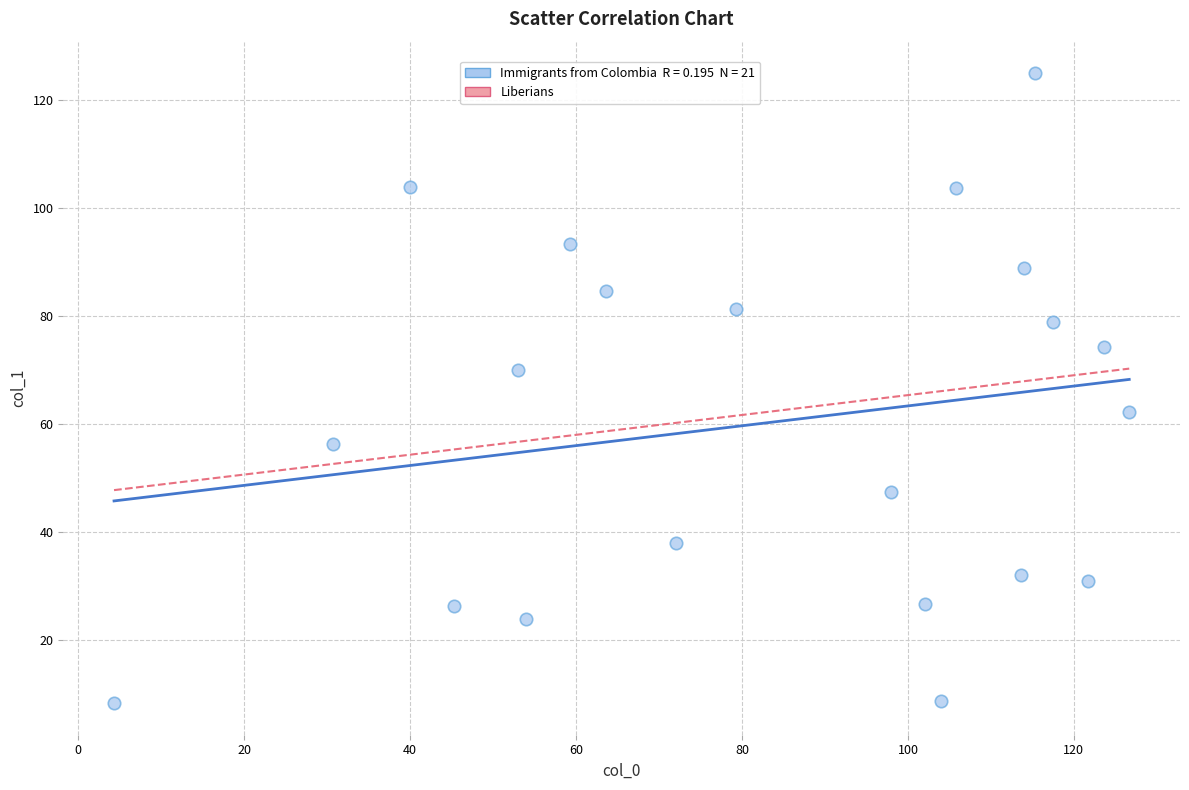

What is the range of Y values (max minus min)?

116.7